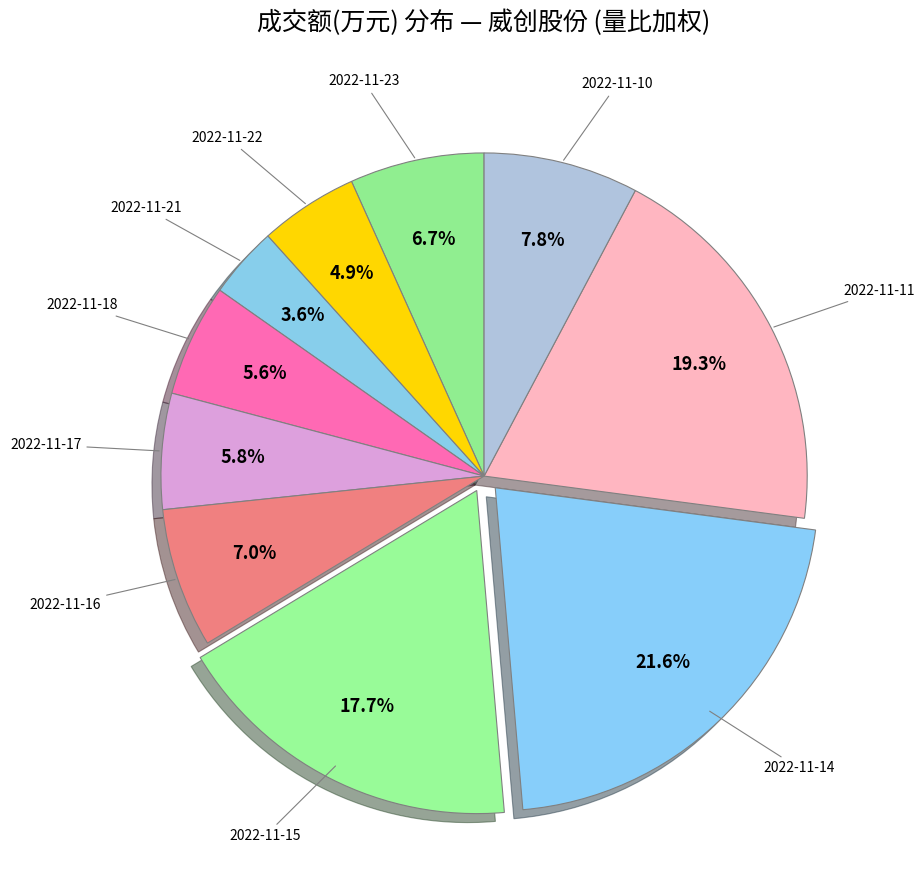

How many slices are in this pie chart?

10